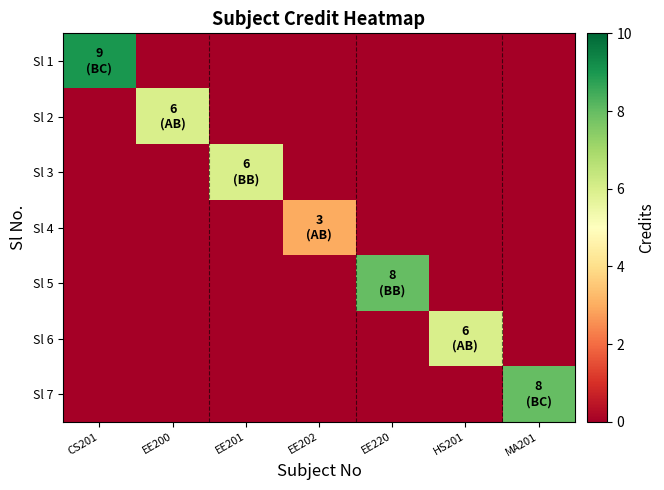

What is the spread (max minus min) of values at HS201?

6